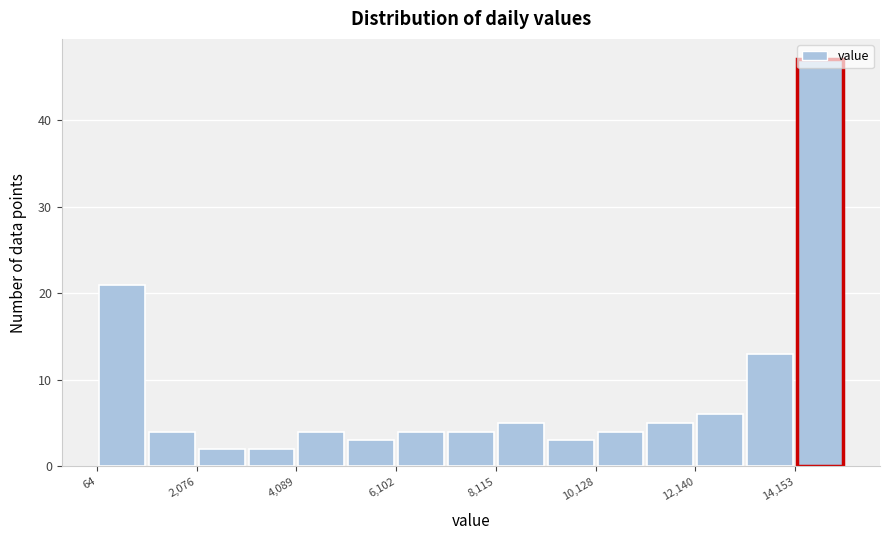

Read against the x-axis, roughly where is the centre of the tallest bar?

14500